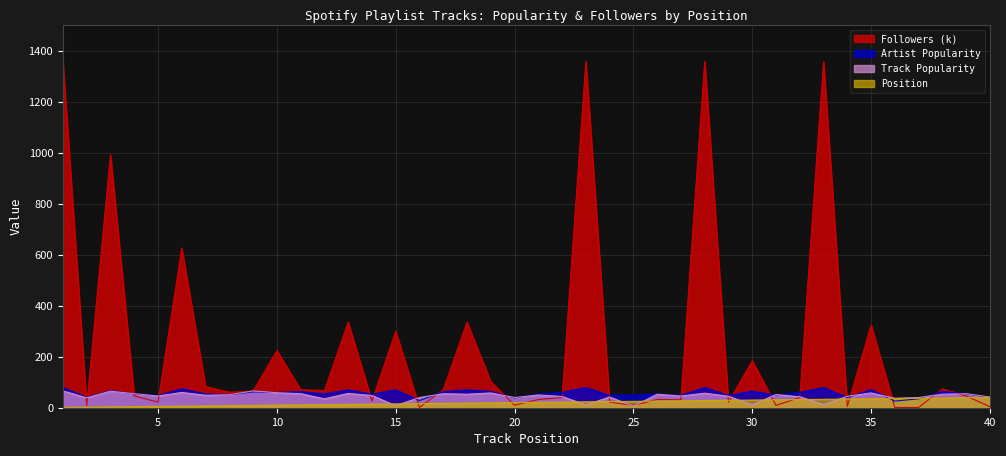

Reading right to left, list all the values displayed in this chart.

Artist Popularity: 40=41	39=54	38=64	37=35	36=26	35=71	34=40	33=79	32=60	31=50	30=65	29=48	28=79	27=49	26=54	25=50	24=48	23=79	22=60	21=54	20=38	19=64	18=70	17=63	16=28	15=70	14=53	13=70	12=54	11=63	10=60	9=62	8=51	7=54	6=74	5=48	4=54	3=67	2=41	1=79
Track Popularity: 40=42	39=55	38=53	37=40	36=37	35=58	34=45	33=12	32=43	31=52	30=11	29=45	28=57	27=46	26=53	25=6	24=42	23=11	22=44	21=50	20=40	19=58	18=53	17=55	16=40	15=8	14=48	13=56	12=35	11=55	10=59	9=66	8=51	7=49	6=60	5=46	4=55	3=65	2=39	1=66
Position: 40=40	39=39	38=38	37=37	36=36	35=35	34=34	33=33	32=32	31=31	30=30	29=29	28=28	27=27	26=26	25=25	24=24	23=23	22=22	21=21	20=20	19=19	18=18	17=17	16=16	15=15	14=14	13=13	12=12	11=11	10=10	9=9	8=8	7=7	6=6	5=5	4=4	3=3	2=2	1=1
Followers (k): 40=4	39=46	38=74	37=1	36=1	35=324	34=5	33=1359	32=40	31=9	30=184	29=22	28=1359	27=31	26=32	25=9	24=22	23=1359	22=40	21=32	20=10	19=102	18=336	17=71	16=1	15=300	14=26	13=336	12=67	11=71	10=224	9=65	8=61	7=83	6=626	5=22	4=46	3=992	2=8	1=1359